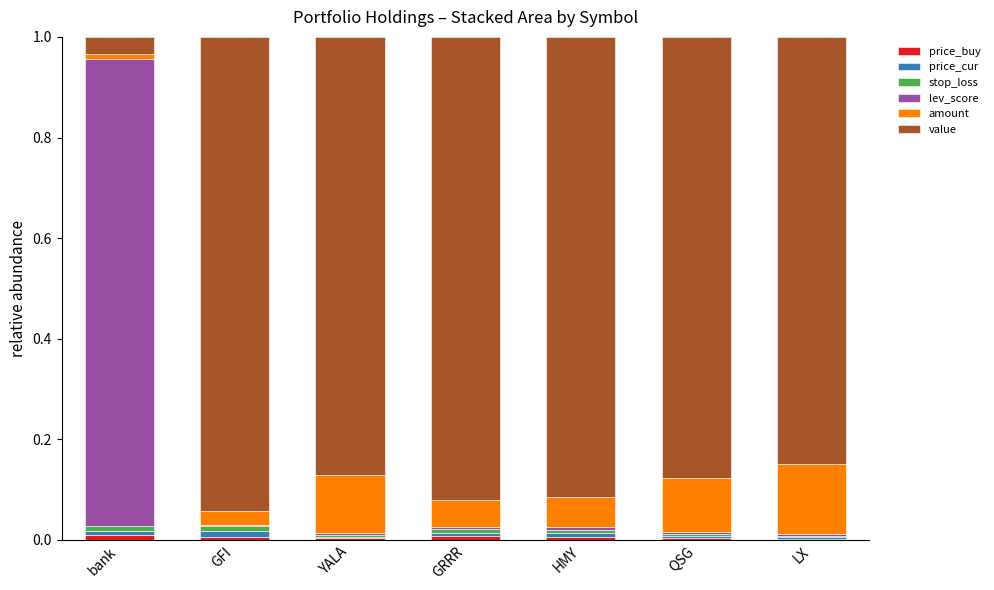

True or false: price_buy has a value of 0.0 at GRRR.

False